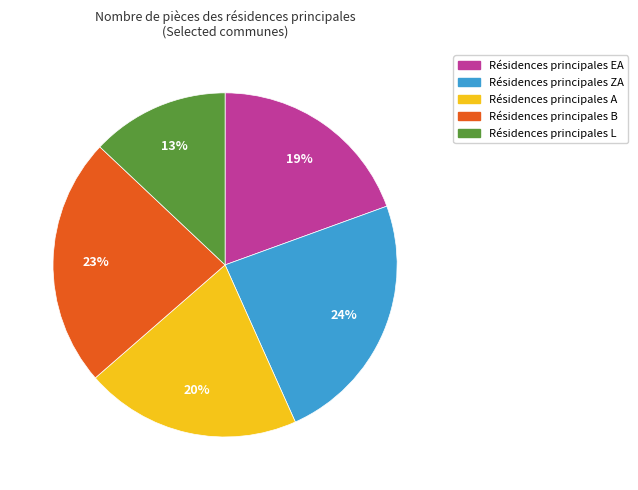

Is there a majority slice in this chart?

No